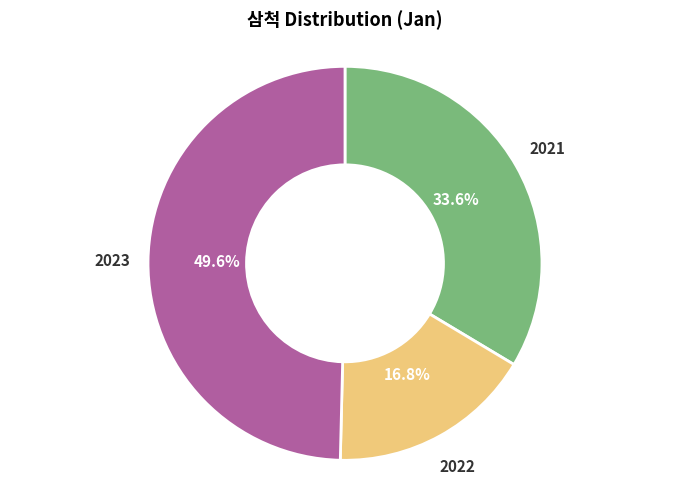

How much of the chart is everything except 2021?

66.4%